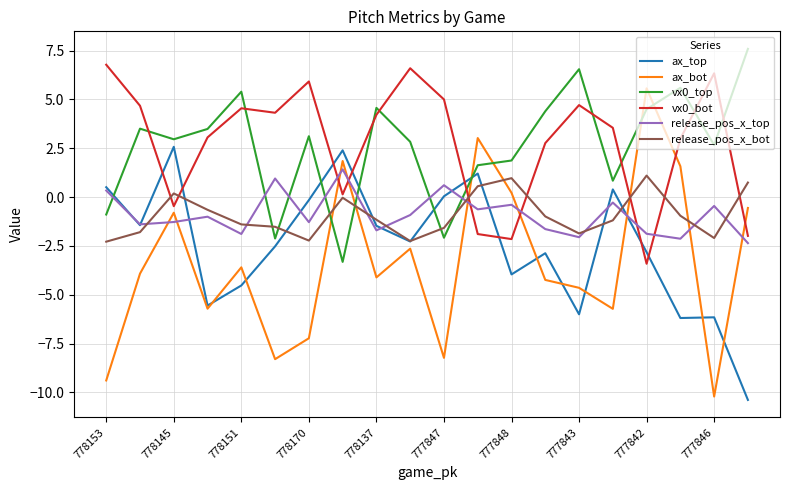

Which series has the widest spread of values?

ax_bot